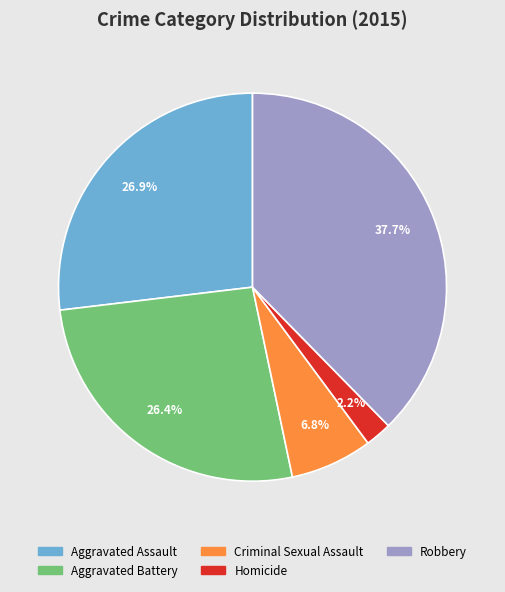

True or false: Criminal Sexual Assault accounts for 7% of the total.

True